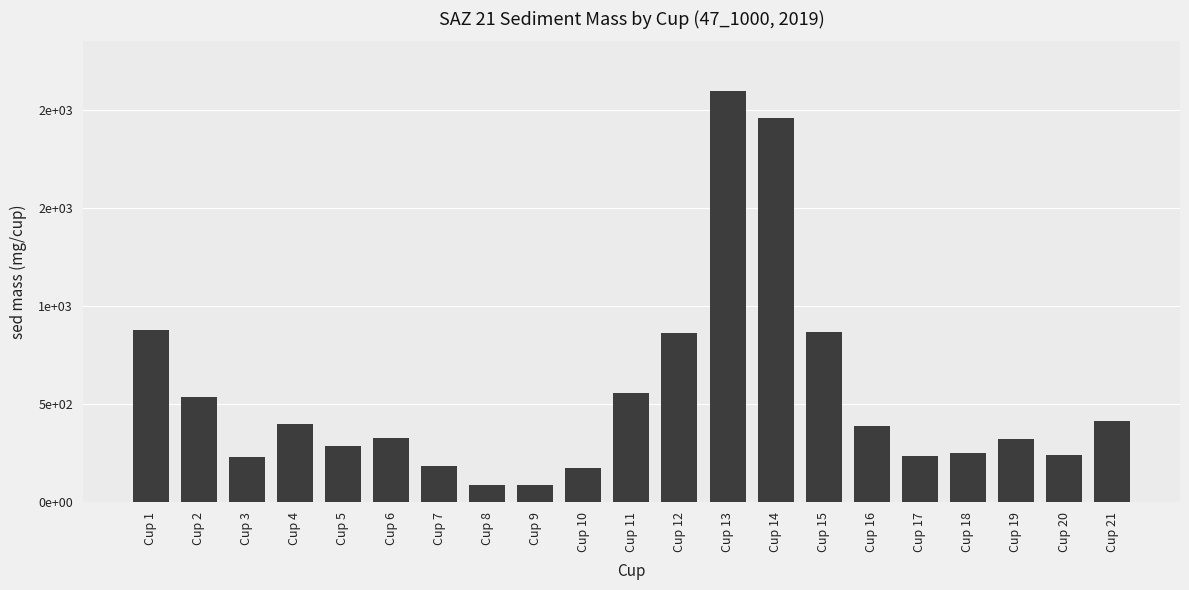

What is the change in value from Cup 7 to Cup 11?

+371.8